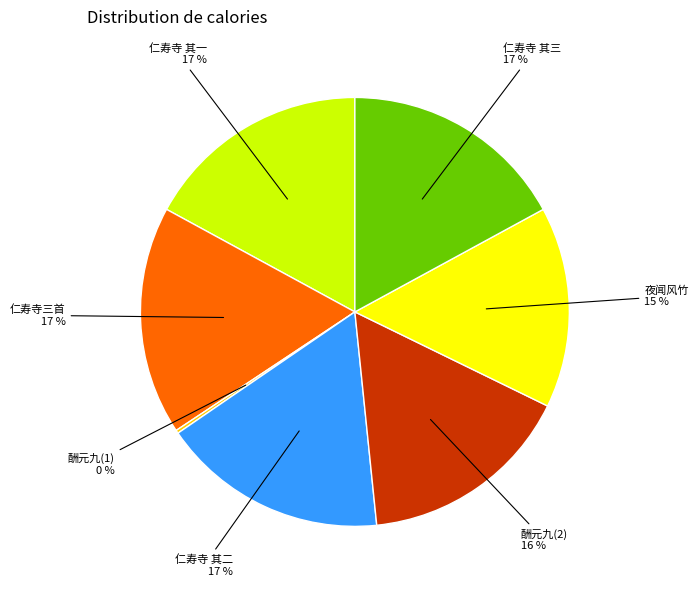

To the nearest percent, what is the average slice percentage?

14%